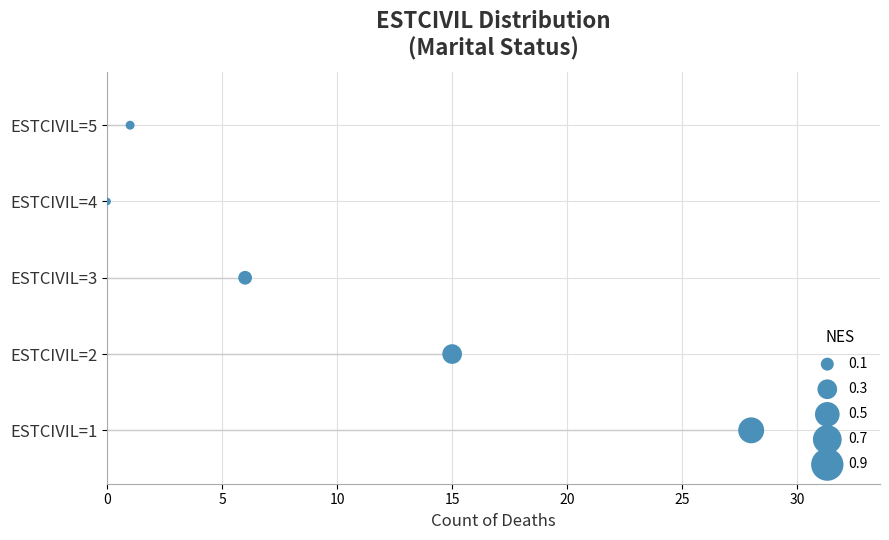

What is the change in value from 10 to 15?

+1